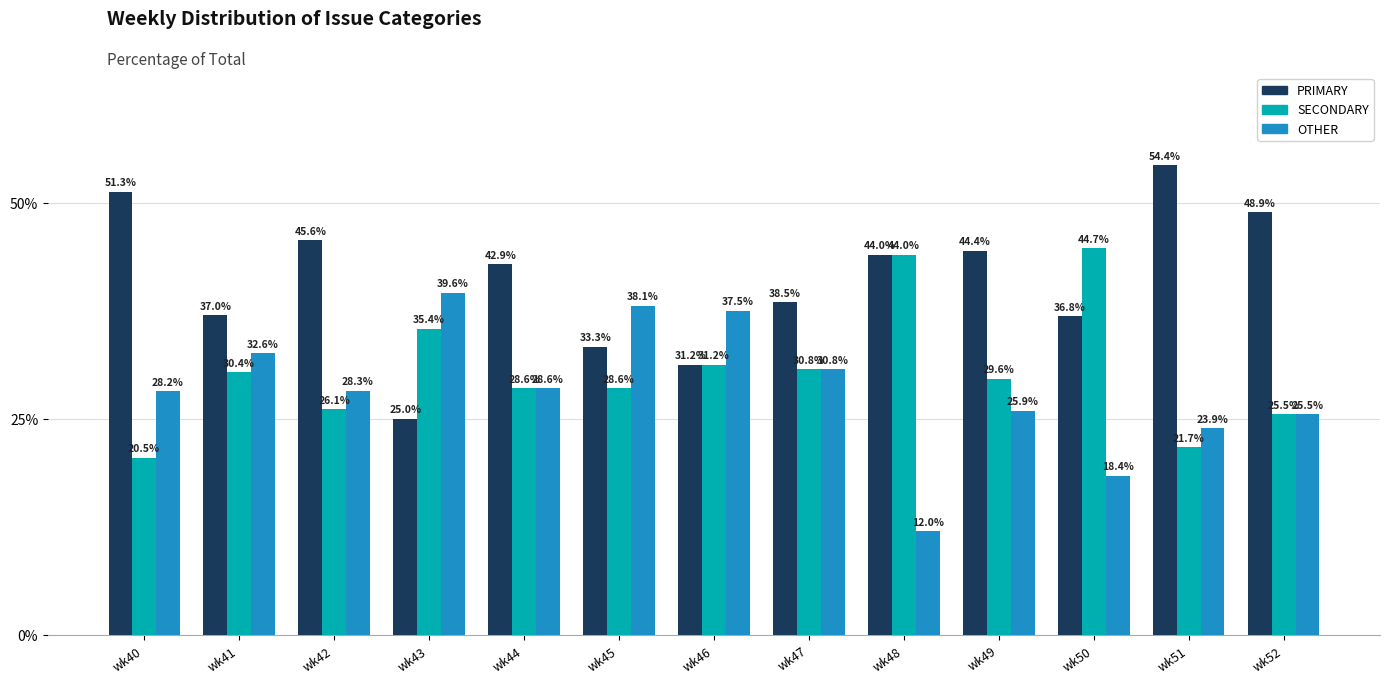

What is the greatest value displayed?

54.4